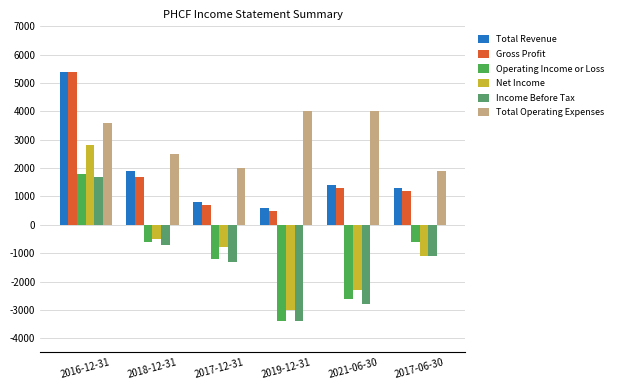

What is the smallest value displayed?

-3400